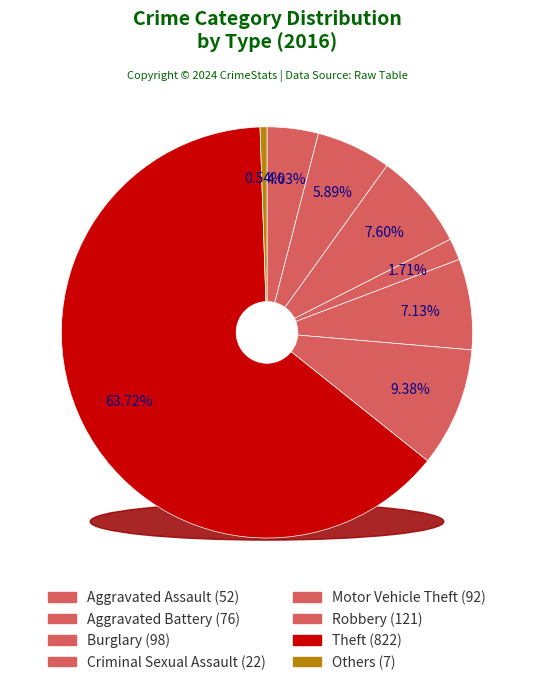

Count the number of slices in the pie.

9